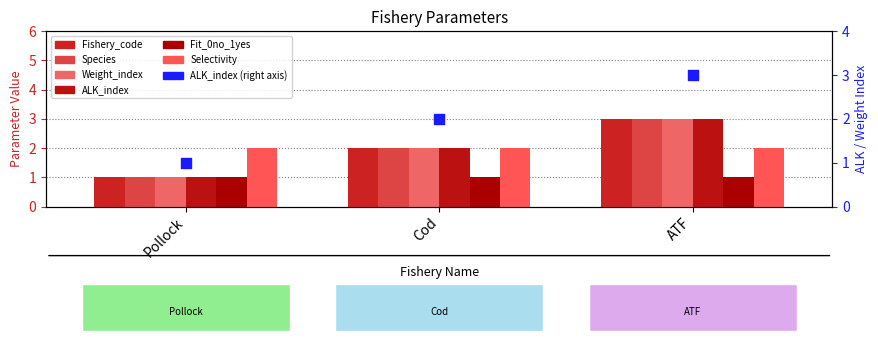

Which series has the largest total across all categories?

Fishery_code